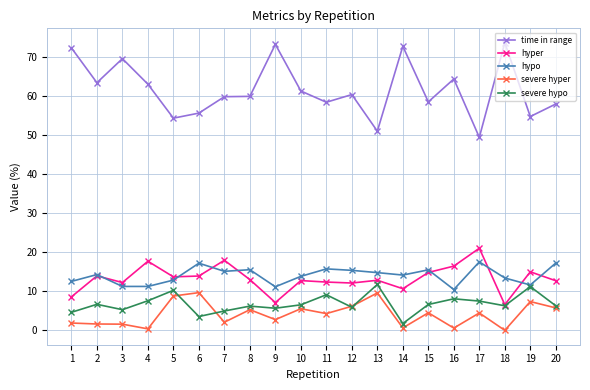

True or false: severe hypo has more than 0 interior local peaks.

True